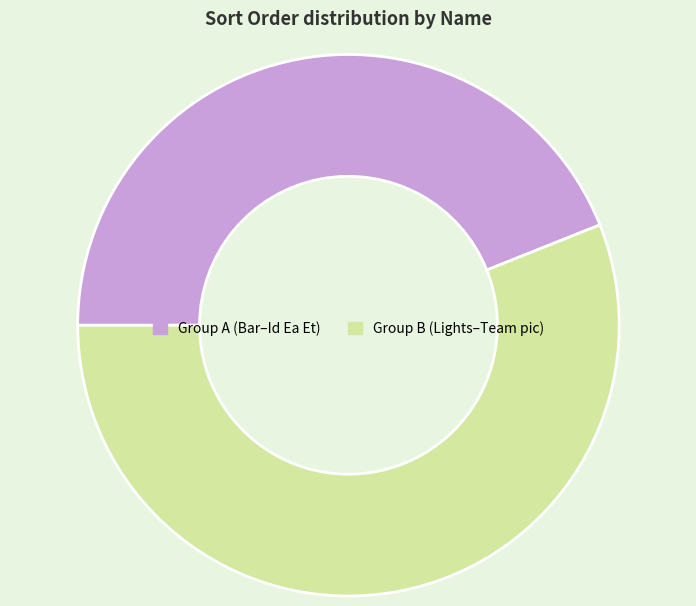

How many segments does this pie chart have?

2